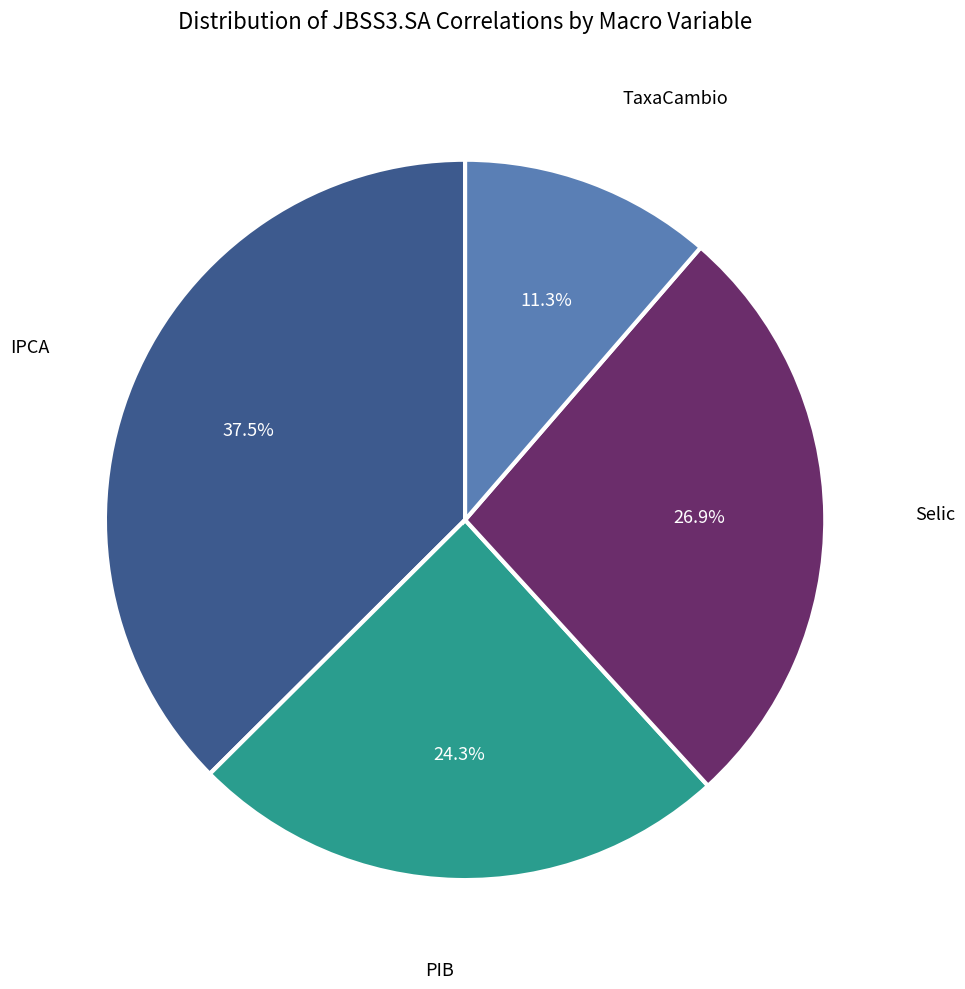

Is there a majority slice in this chart?

No